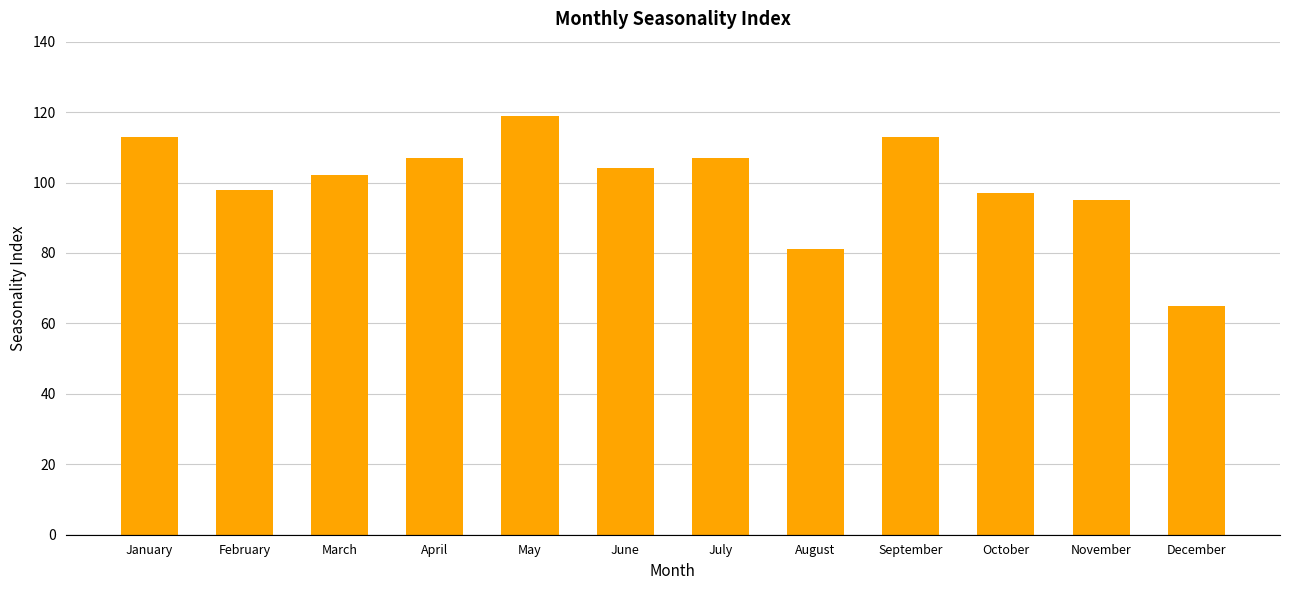

Where does the data first go above 104?

January